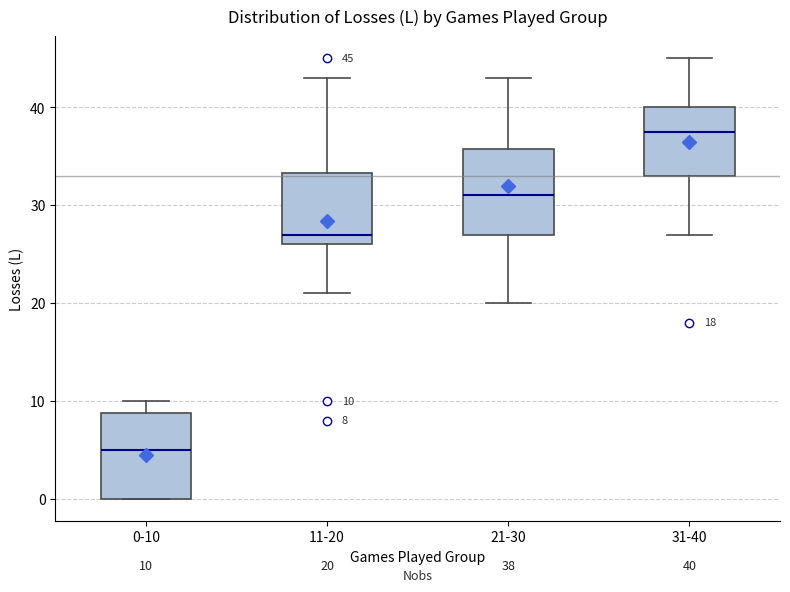

Which box has the highest median line?

31-40